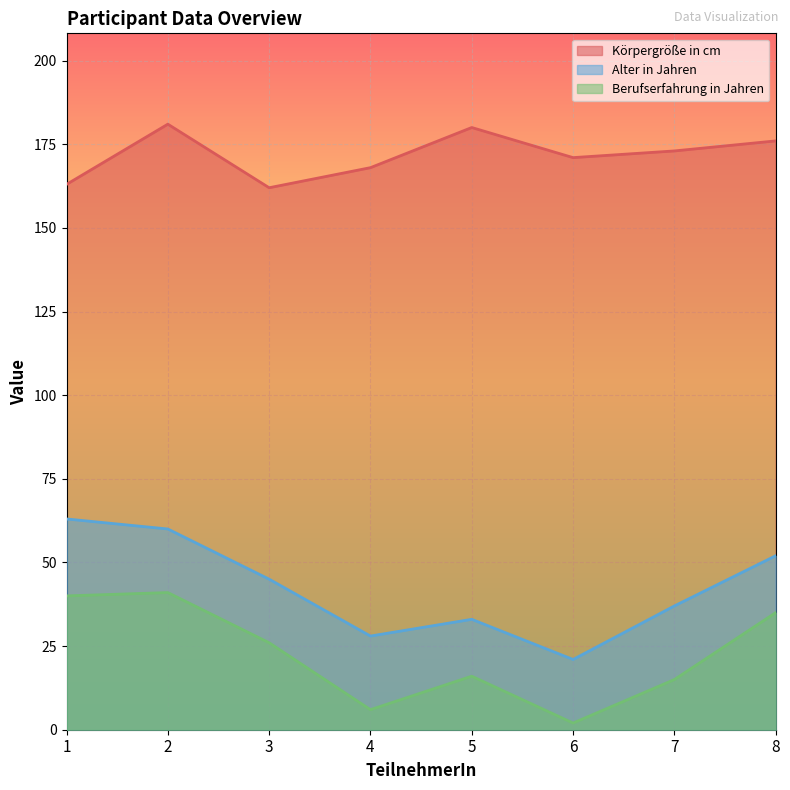

Which has a higher value, 2 or 4?

2